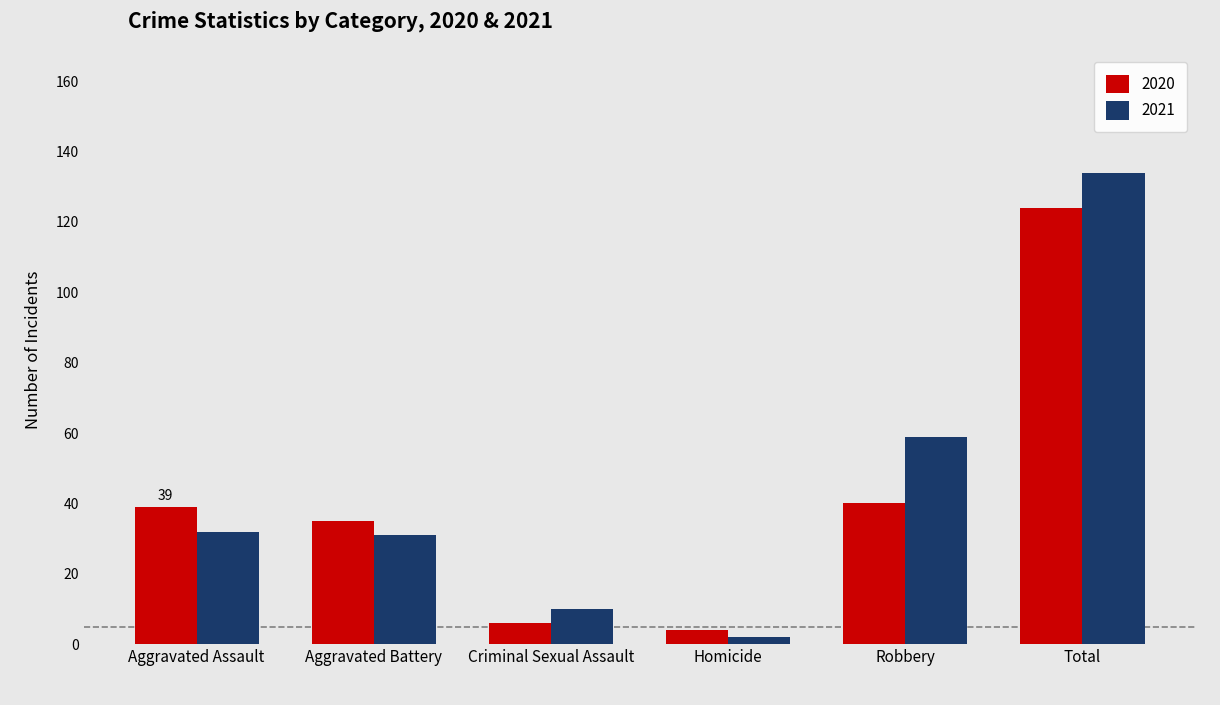

Reading right to left, what are all the values shown in this chart?

2020: 124	40	4	6	35	39
2021: 134	59	2	10	31	32